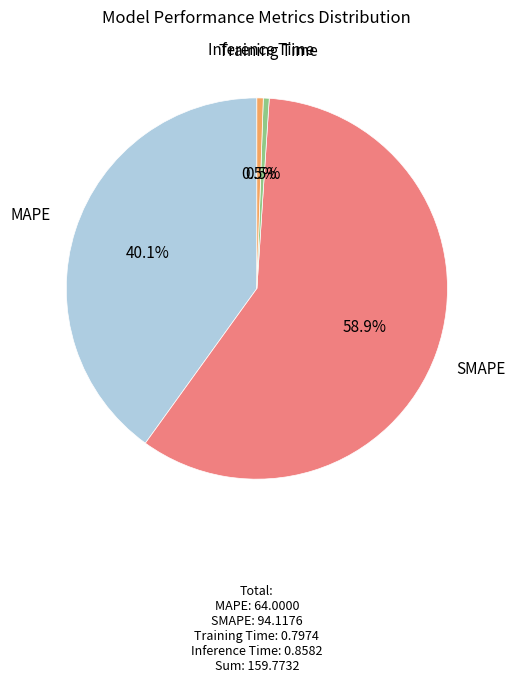

How many segments does this pie chart have?

4